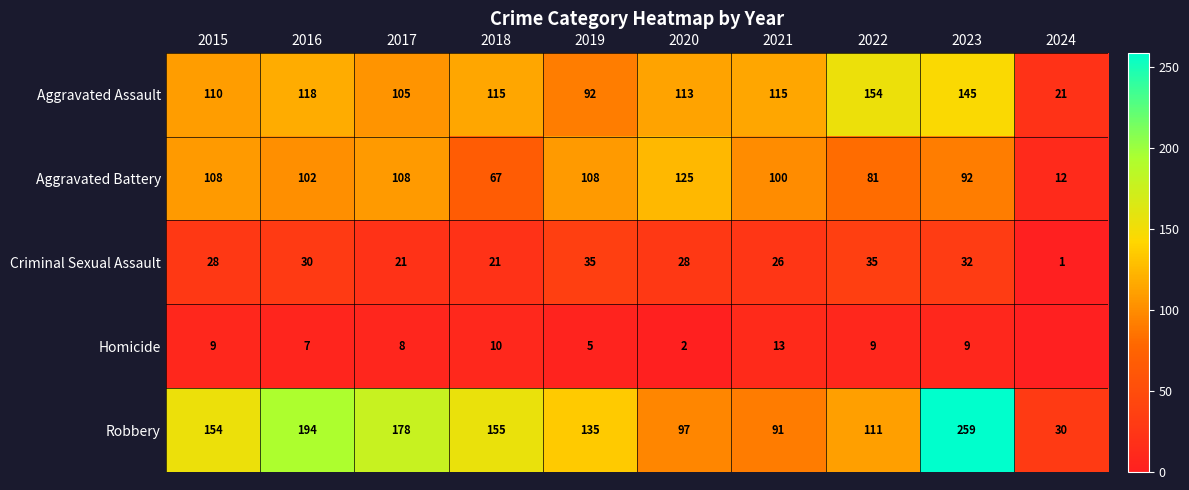

What is the sum of all Aggravated Assault values?

1088